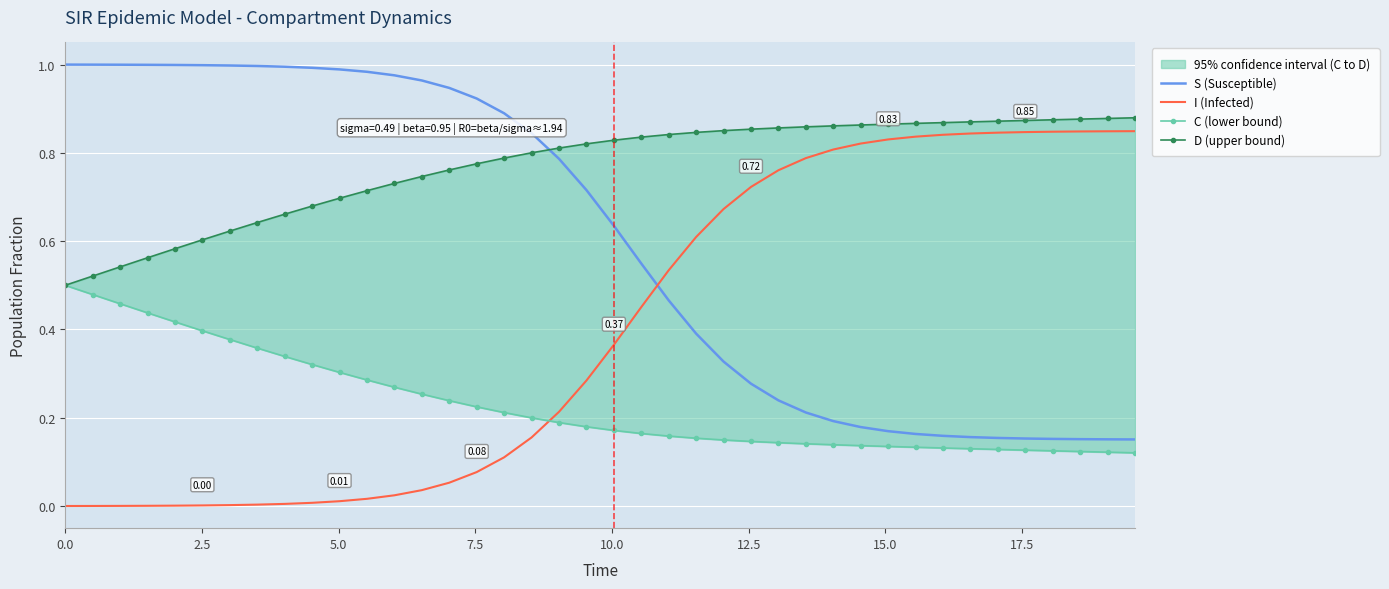

How many intersections are there between S (Susceptible) and I (Infected)?

1